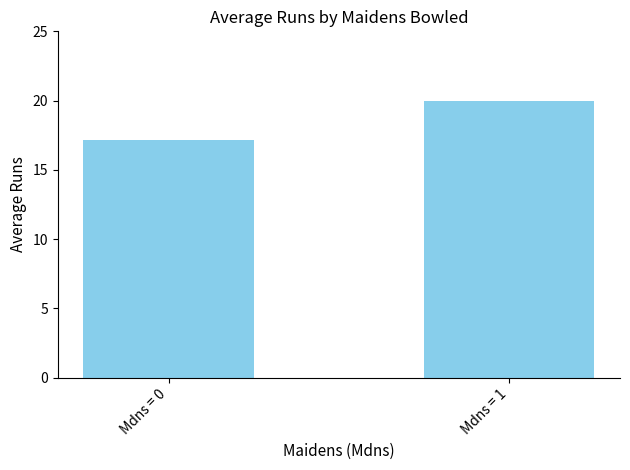

Which has a higher value, Mdns = 1 or Mdns = 0?

Mdns = 1